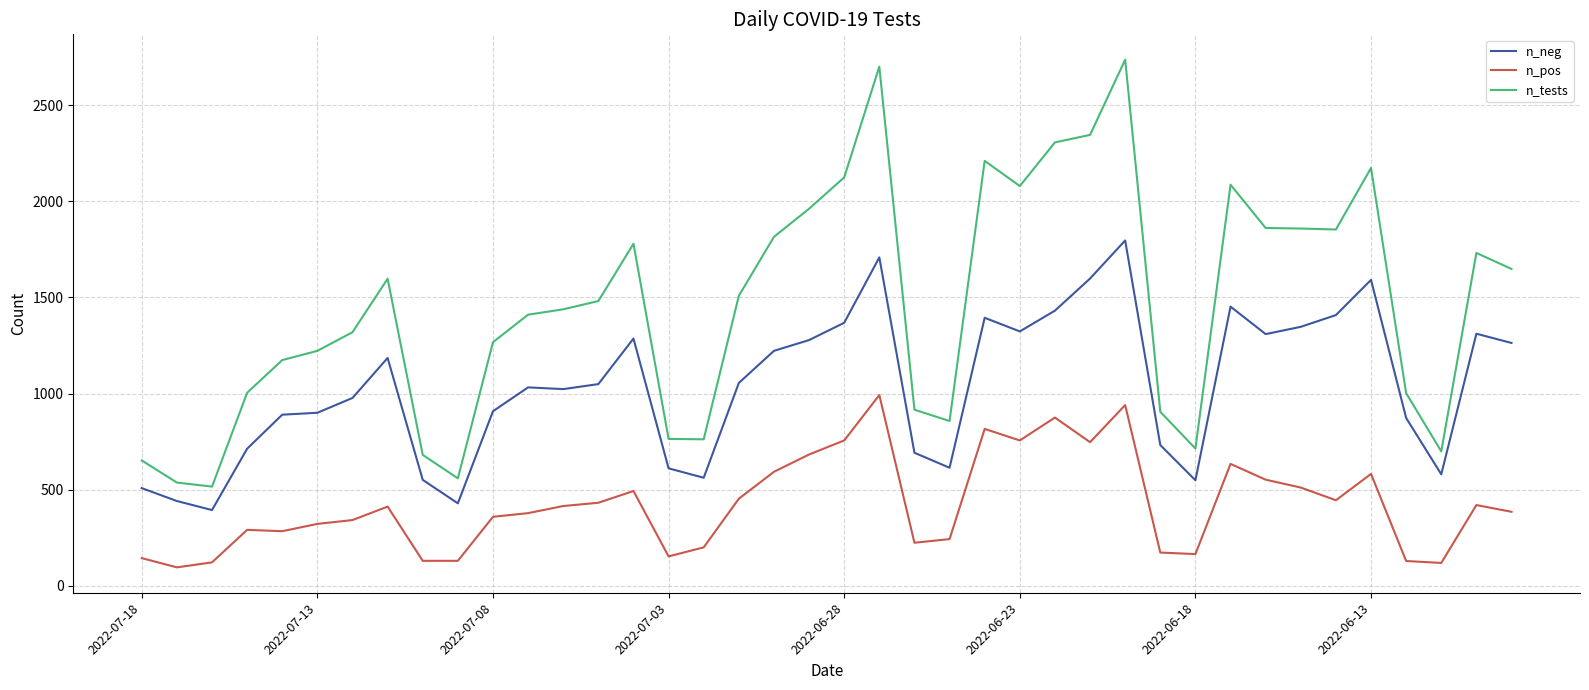

What is the sum of all n_pos values?

16896